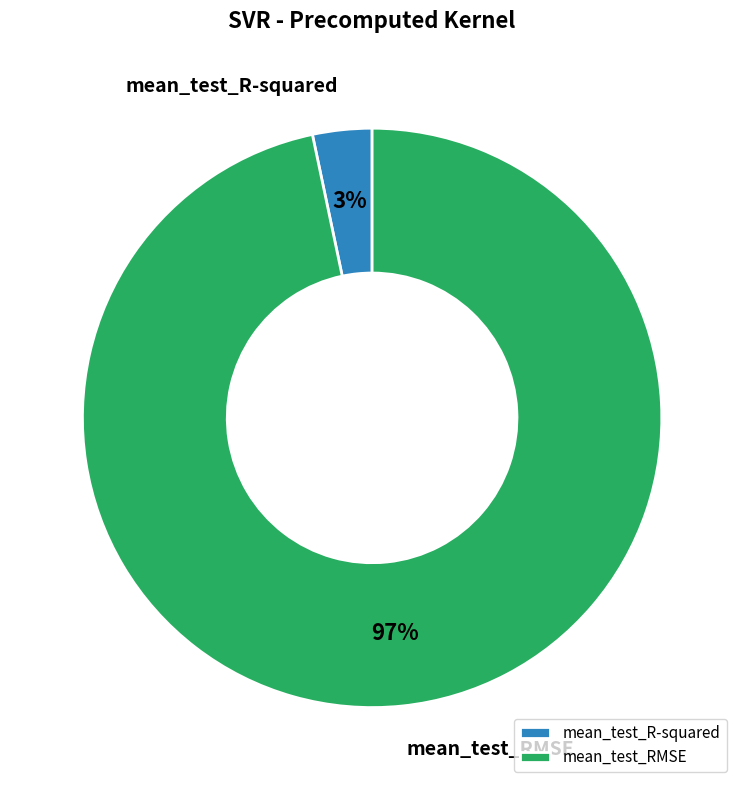

To the nearest percent, what is the combined percentage of mean_test_RMSE and mean_test_R-squared?

100%